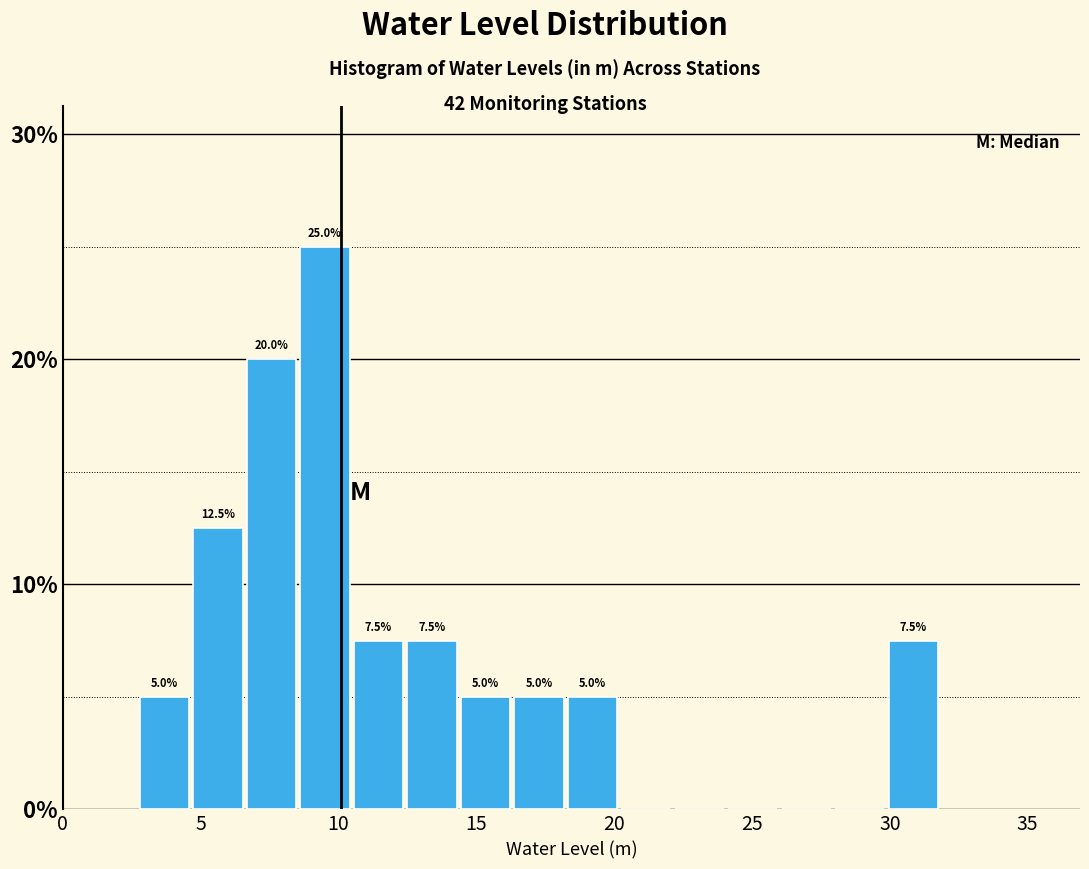

Read against the x-axis, roughly where is the centre of the tallest bar?

9.5